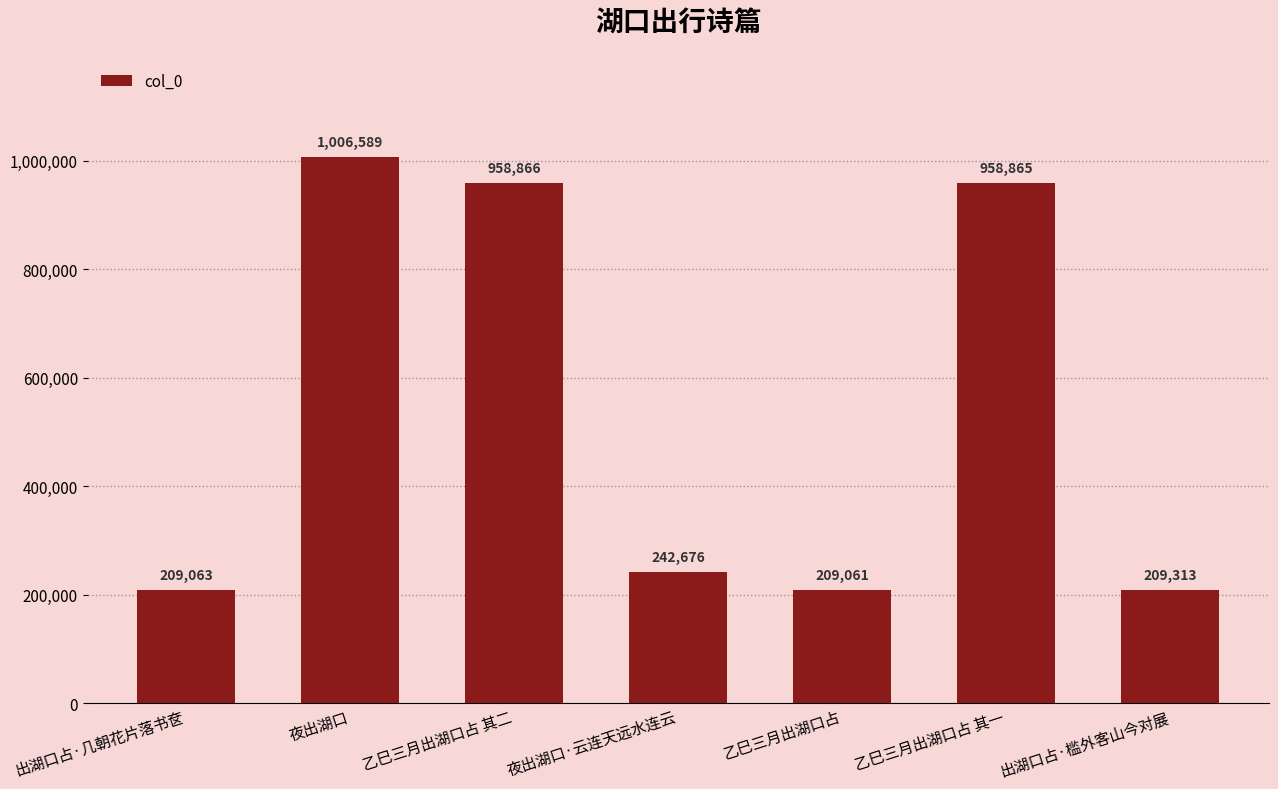

What is the label of the 7th bar from the left?

出湖口占·槛外客山今对展